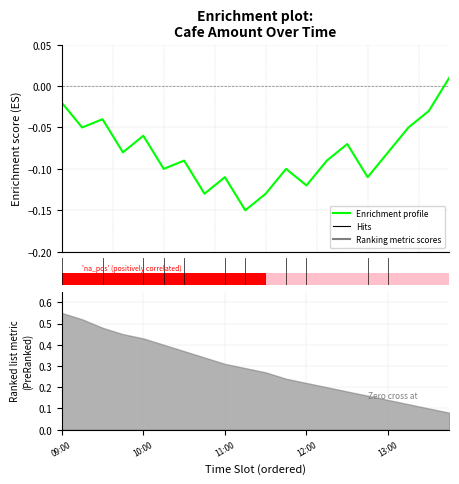

What position from the left is 14?

15